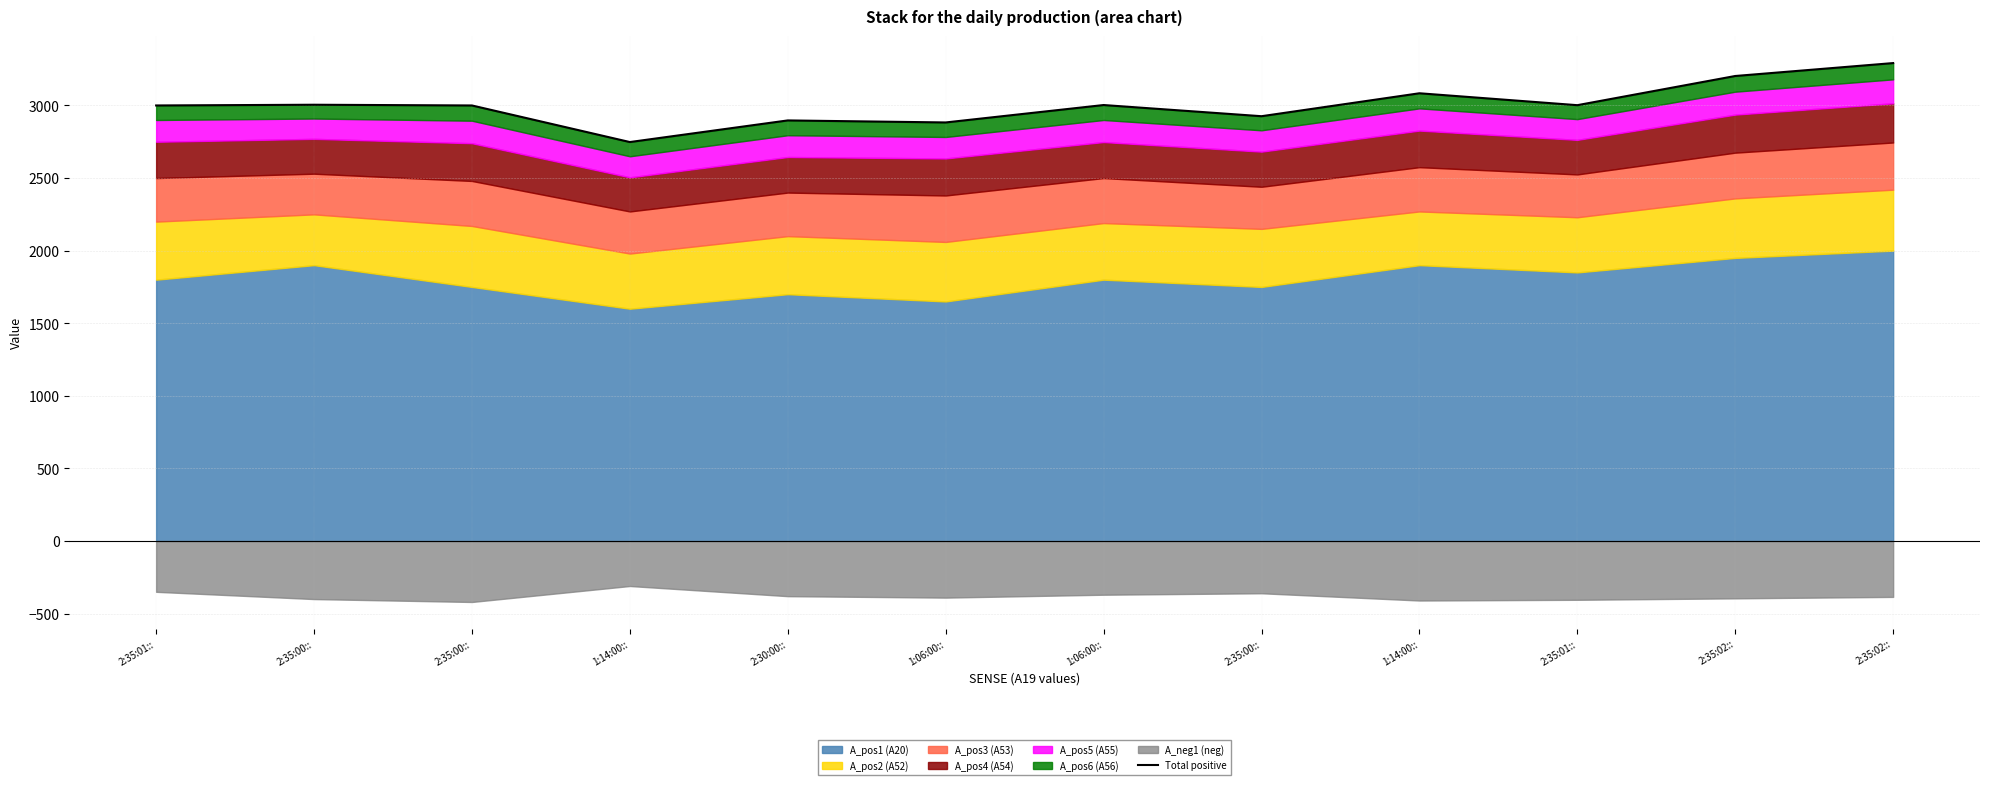

How many points are higher than both their immediate neighbors (excluding endpoints)?

4